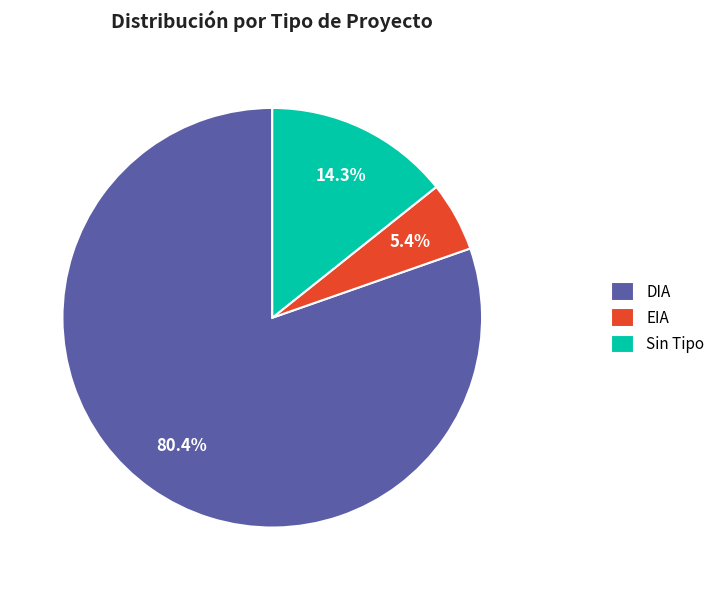

Which has a higher value, EIA or DIA?

DIA